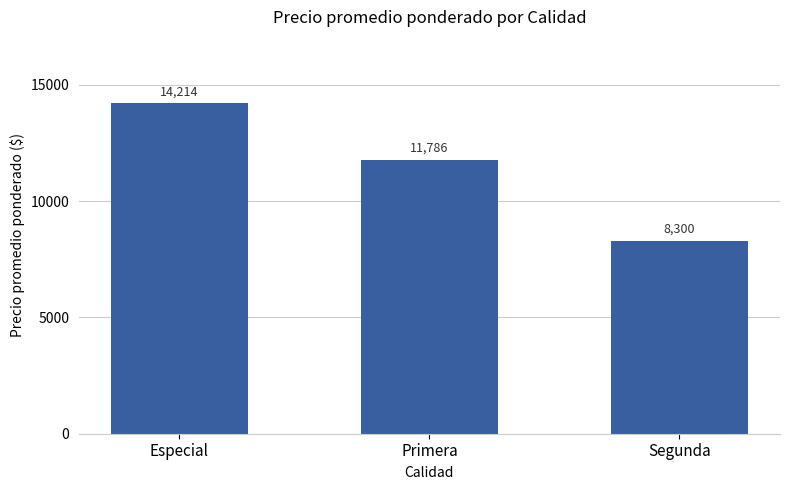

Are the bars grouped side by side (vs. stacked)?

No